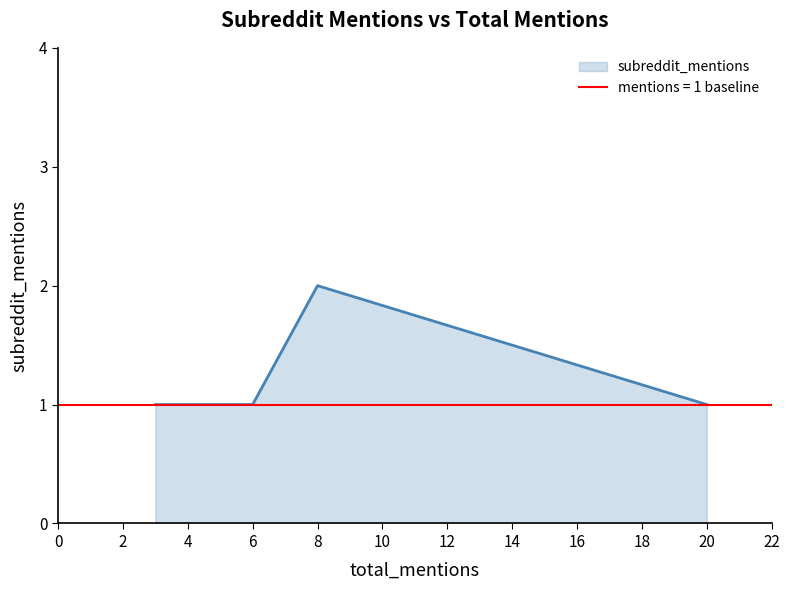

List the labels in order of value, smallest first.

20, 5, 3, 6, 4, 8